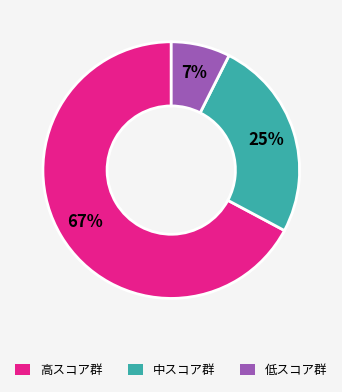

Is the sum of 中スコア群 and 高スコア群 greater than half?

Yes